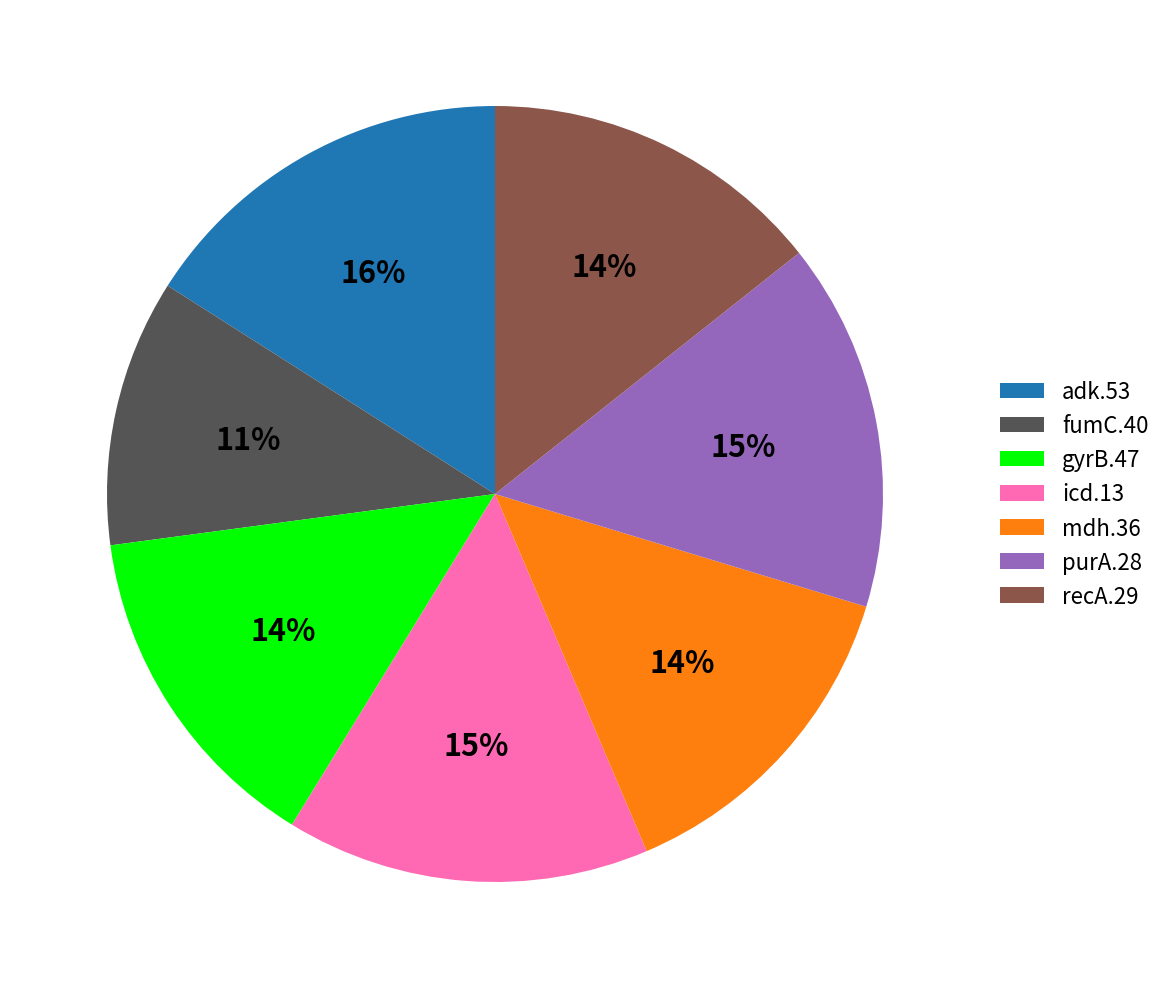

Which slice is the smallest?

fumC.40